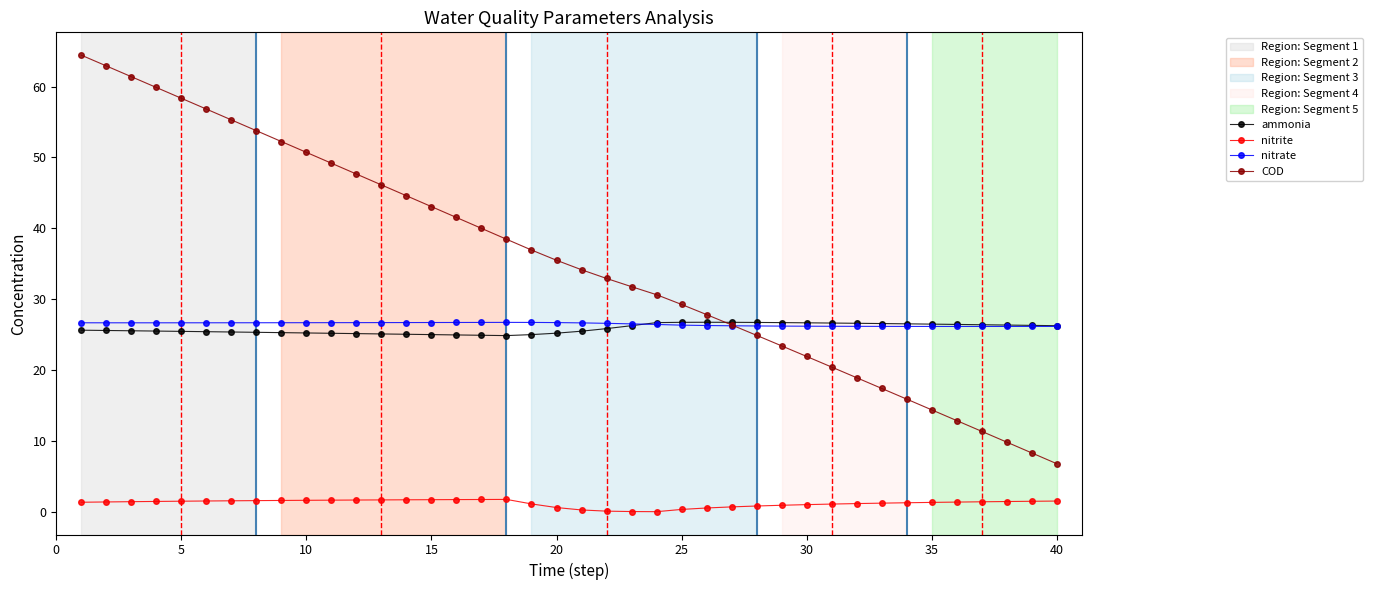

What is the lowest value of the nitrate series?

26.2